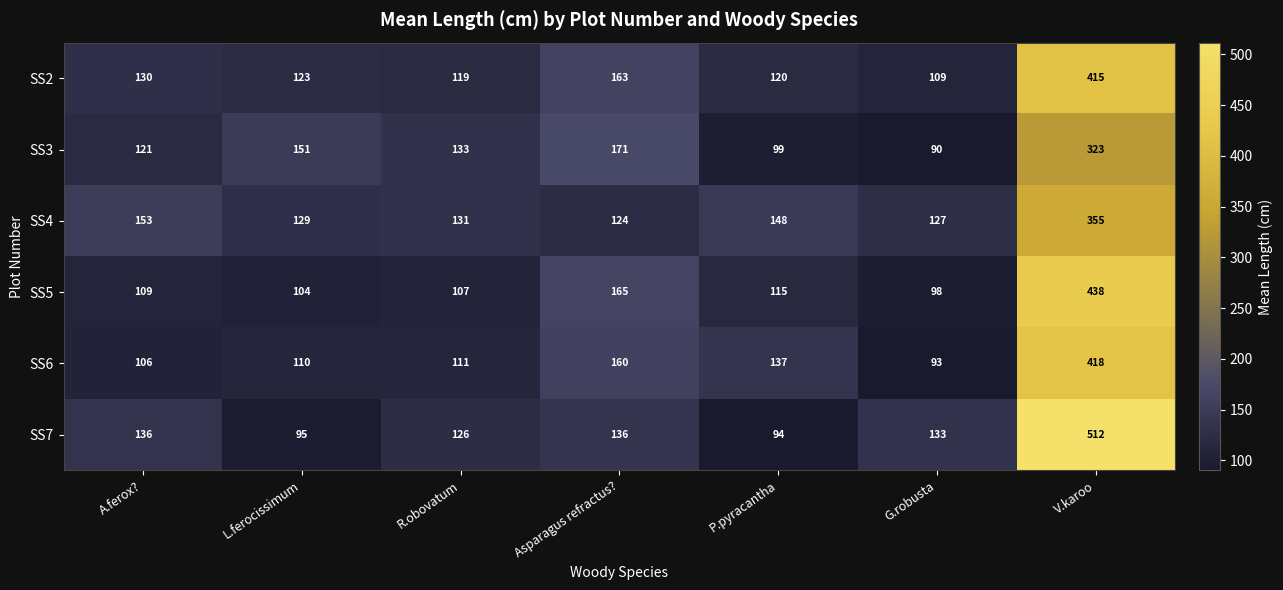

Is it true that SS6 equals 250 at Asparagus refractus??

False